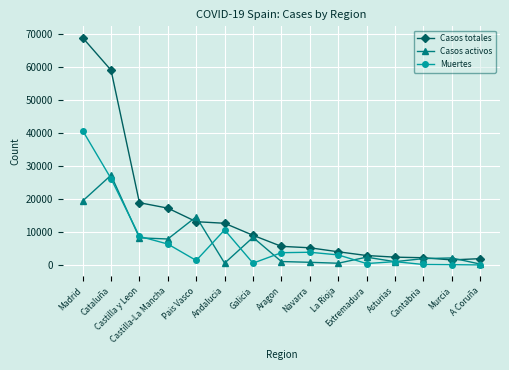

How many categories are shown in the chart?

15